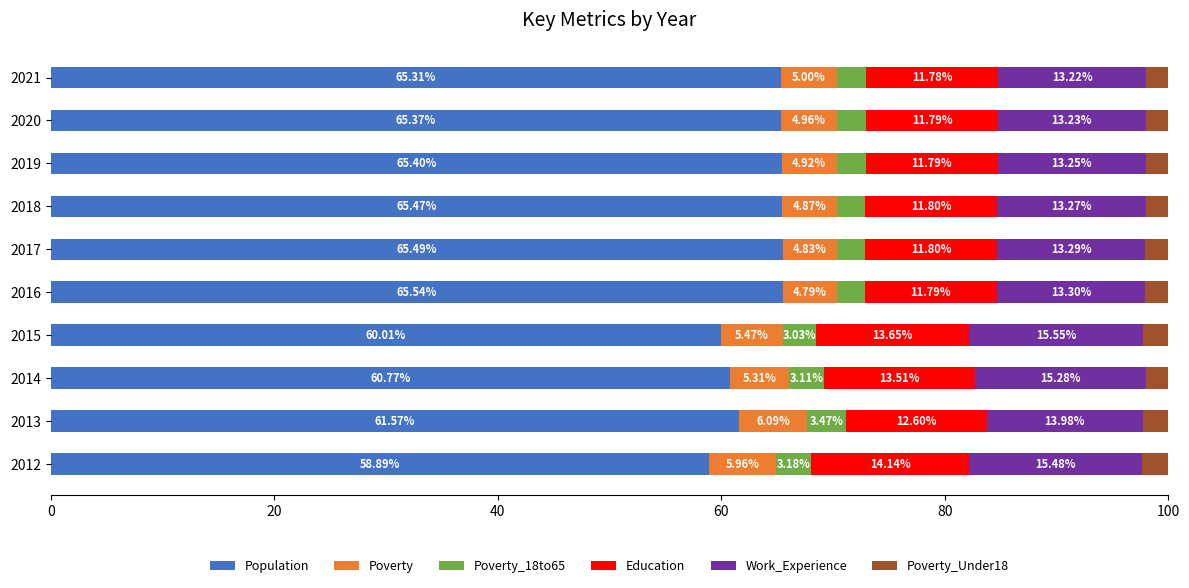

Rank the categories by Population value from highest to lowest.

2016, 2017, 2018, 2019, 2020, 2021, 2013, 2014, 2015, 2012